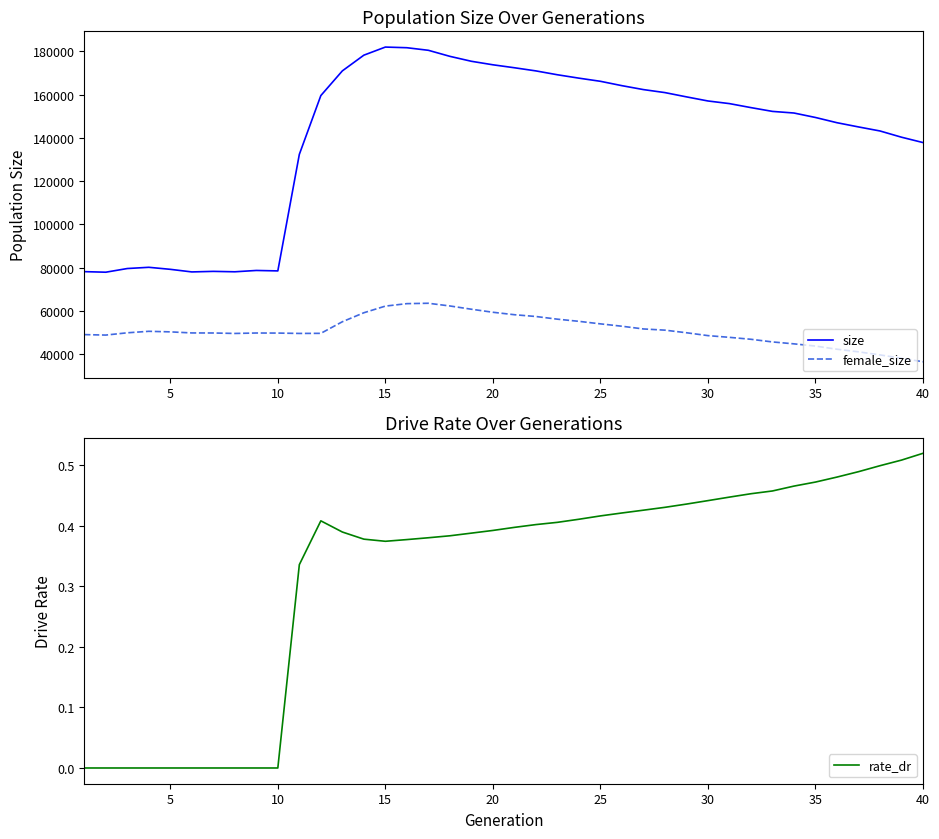

How many lines are shown in the chart?

3